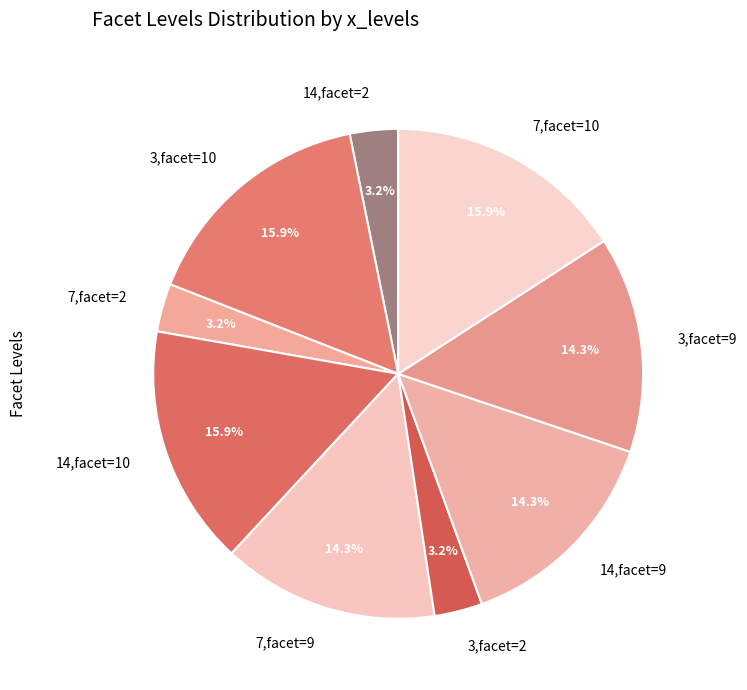

Does 14,facet=9 represent more than half of the total?

No